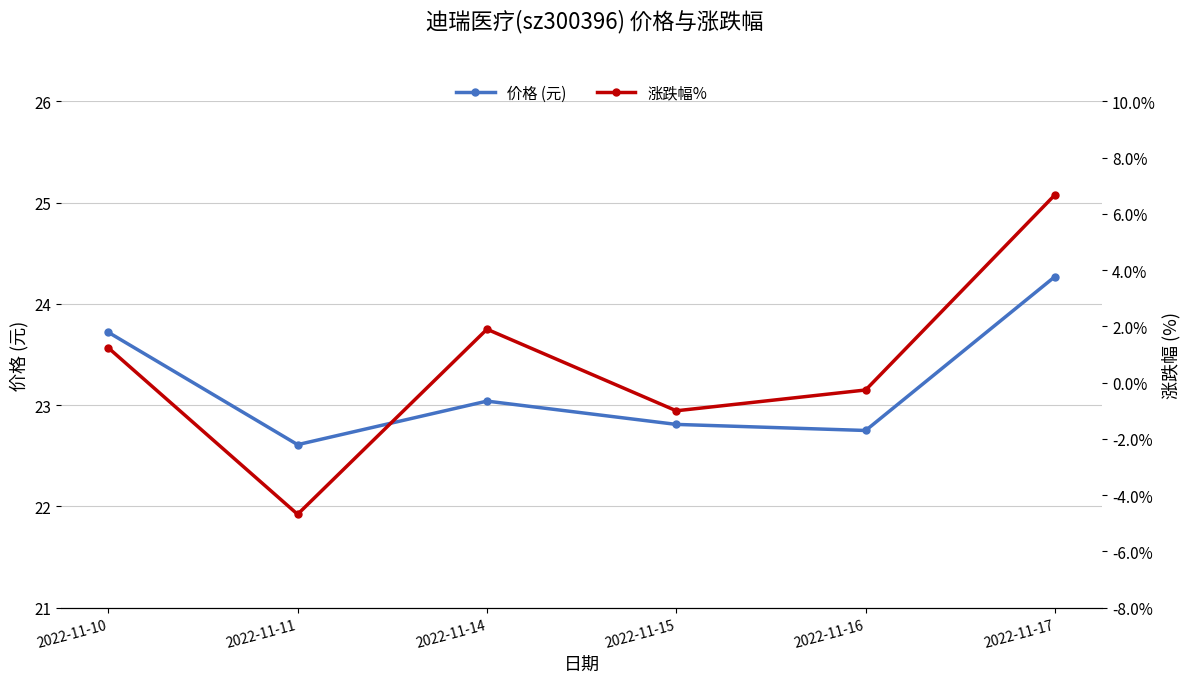

What is the sum of the 涨跌幅% values at 2022-11-17 and 2022-11-11?

2.0